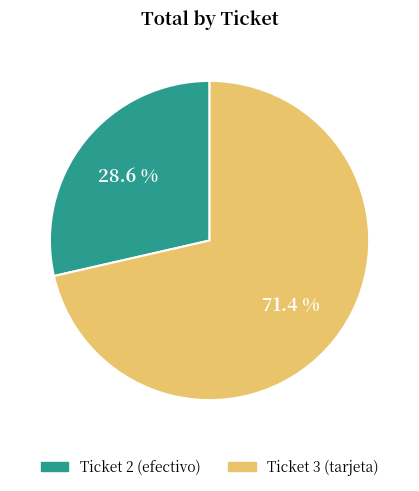

What percentage is the Ticket 2 (efectivo) slice, to the nearest percent?

29%